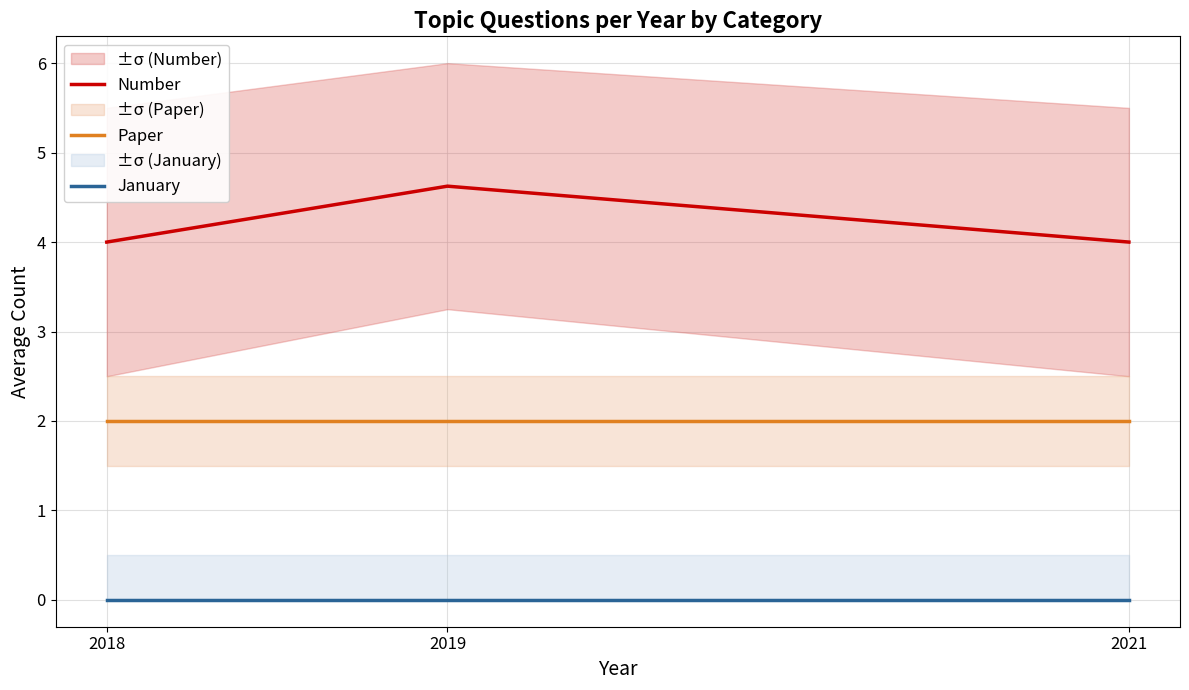

Reading right to left, transcribe all the data shown in this chart.

Number: 2021=4.0	2019=4.6	2018=4.0
Paper: 2021=2.0	2019=2.0	2018=2.0
January: 2021=0.0	2019=0.0	2018=0.0